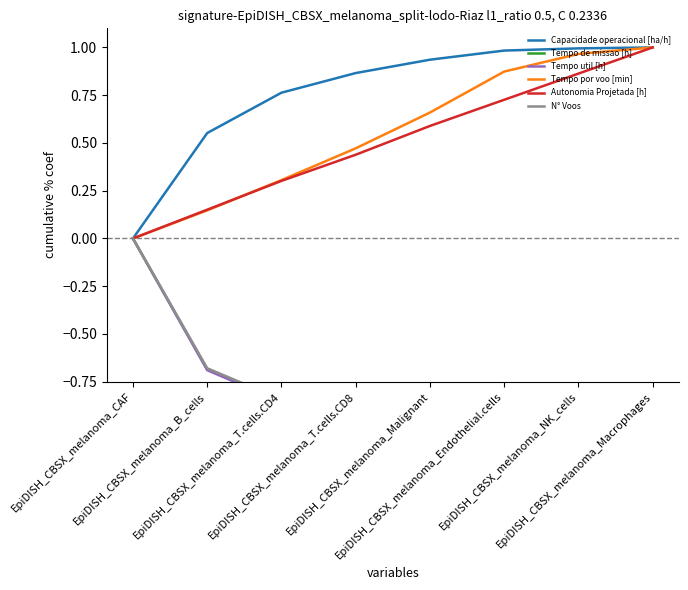

The N° Voos series shows -1.0 at EpiDISH_CBSX_melanoma_Endothelial.cells. True or false?

True